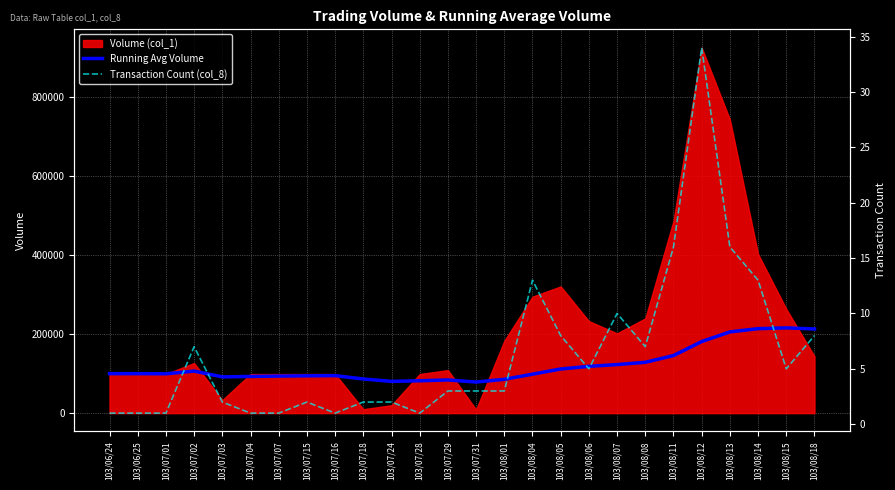

At how many categories does at least one series exceed 123135?

7